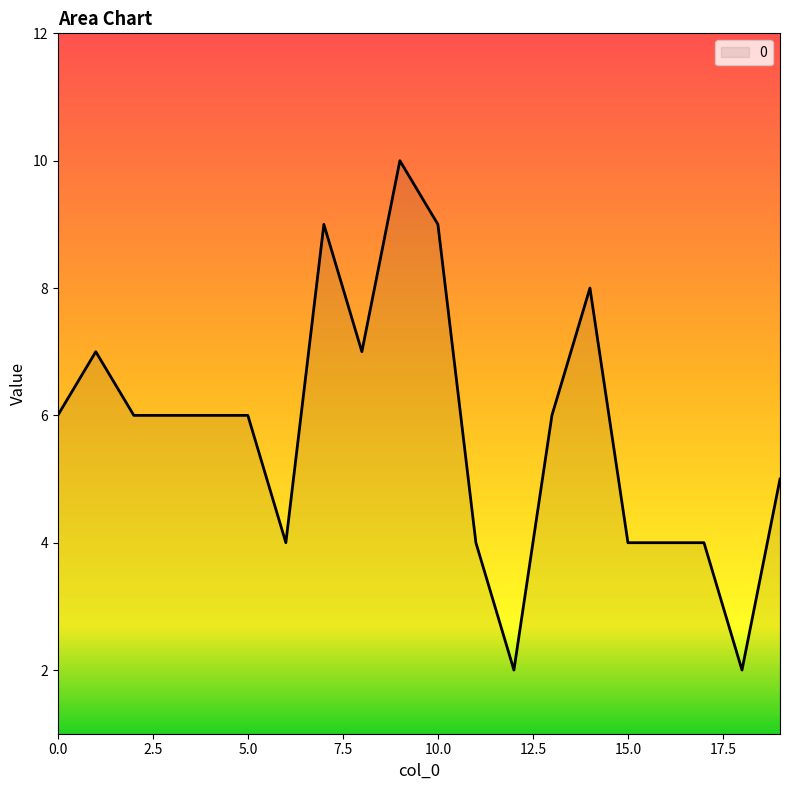

What is the greatest value displayed?

10